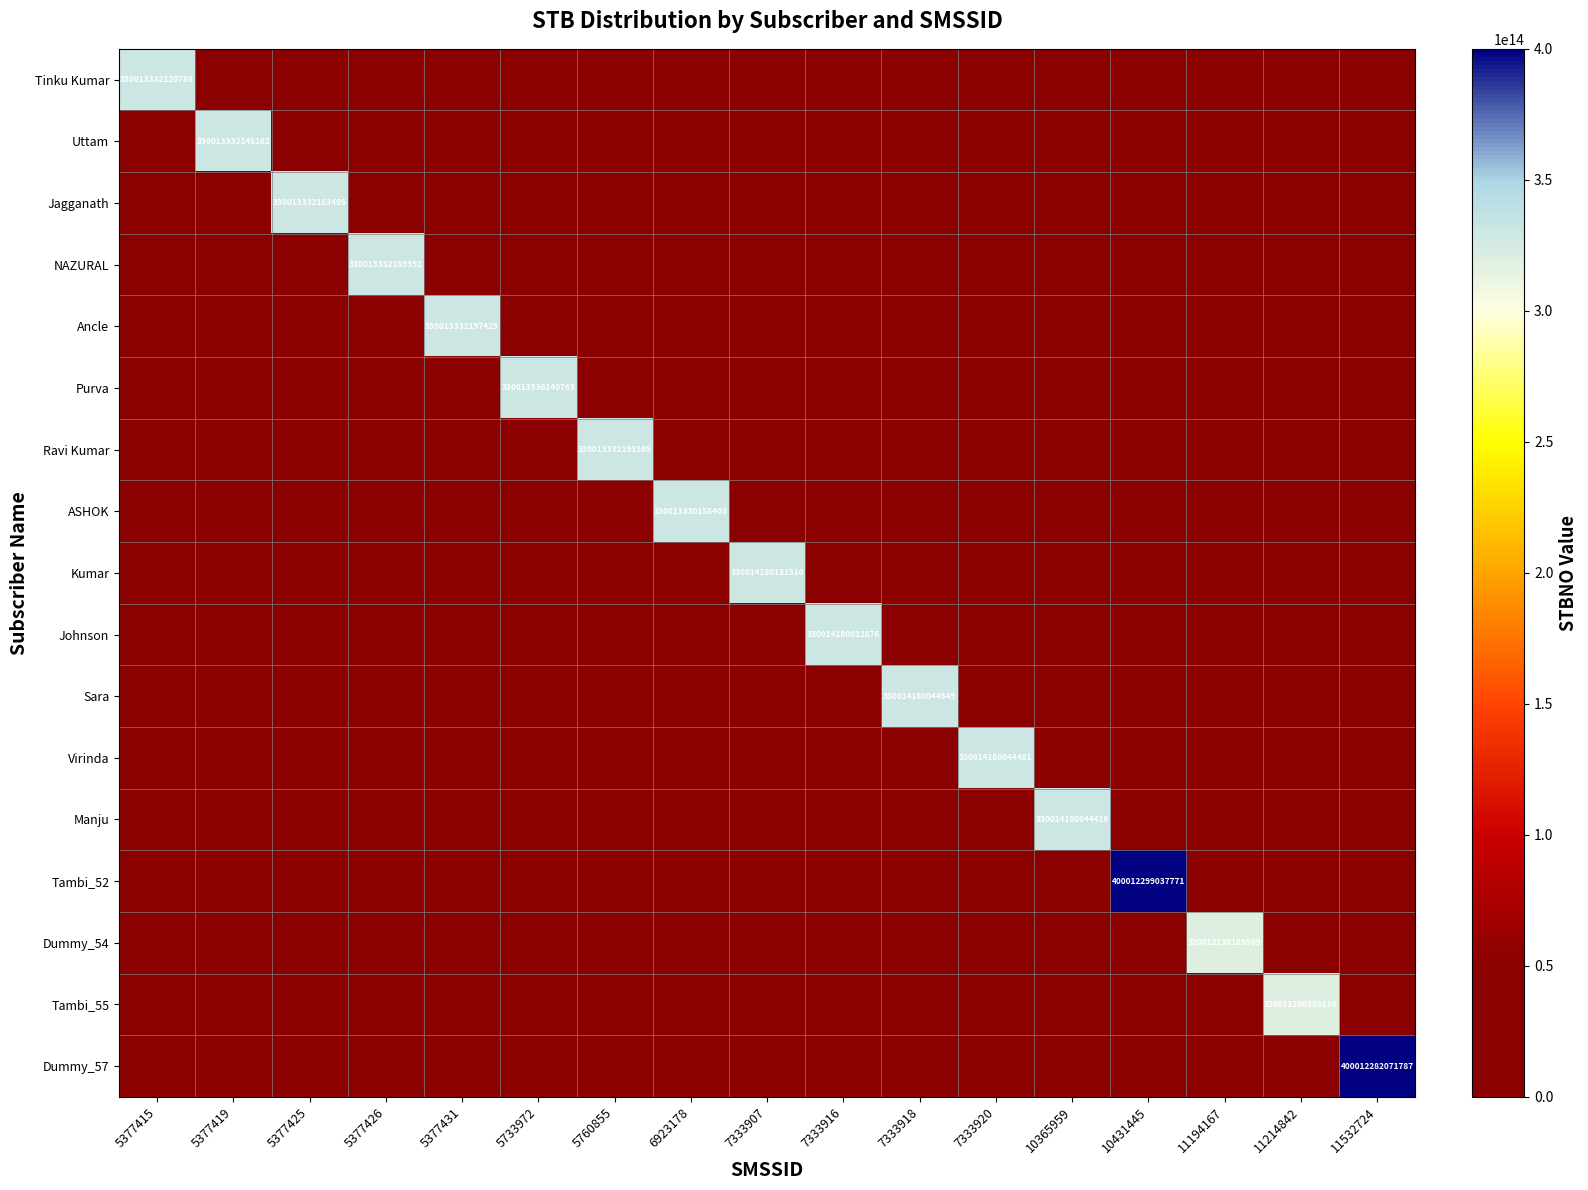

How many categories are shown in the chart?

17